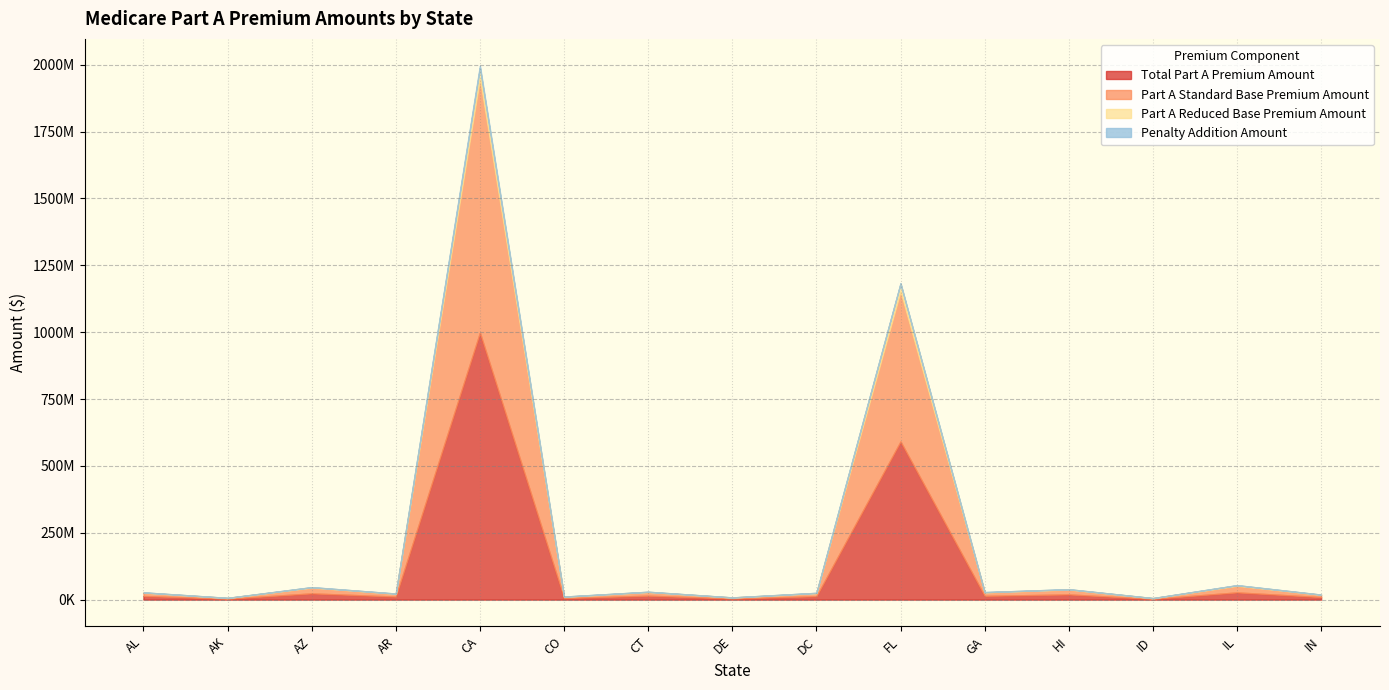

Which has a higher value, IN or CO?

IN